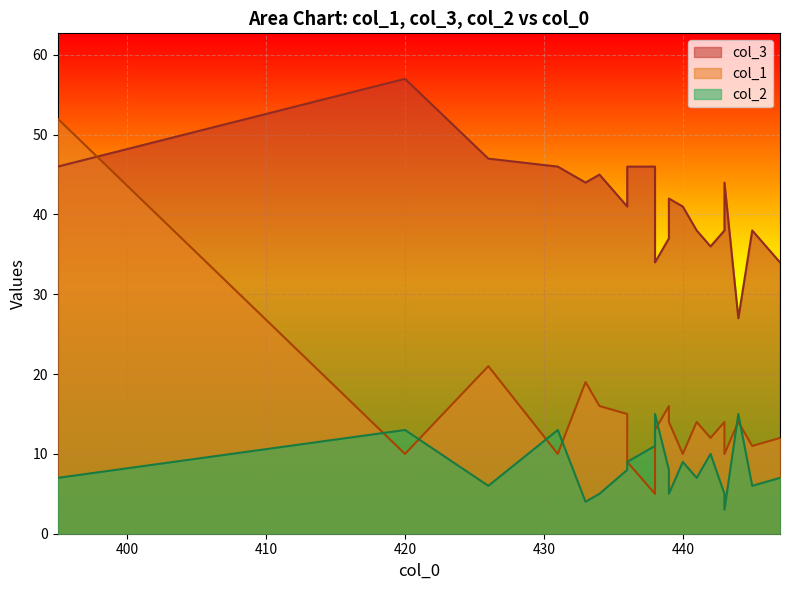

Rank the series at 445 from lowest to highest value.

col_2, col_1, col_3